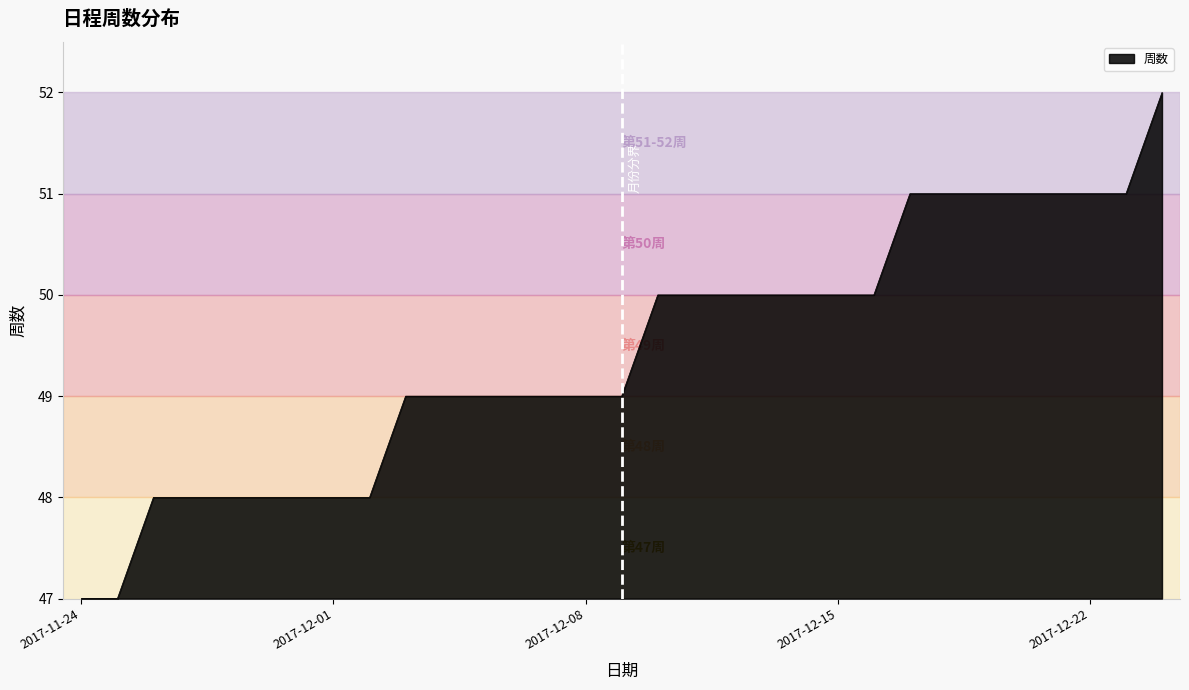

What is the greatest value displayed?

52